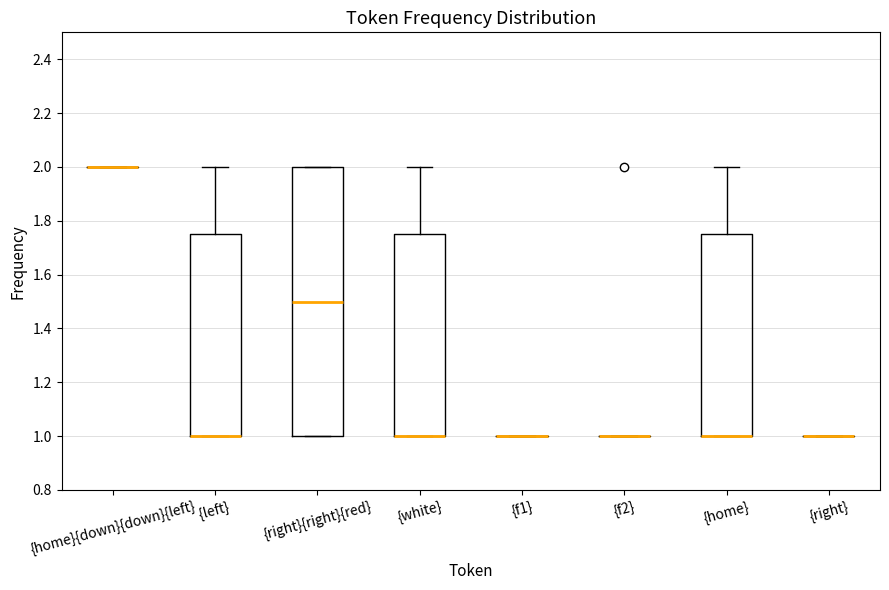

Which box is the tallest, from its lower edge to its upper edge?

{right}{right}{red}